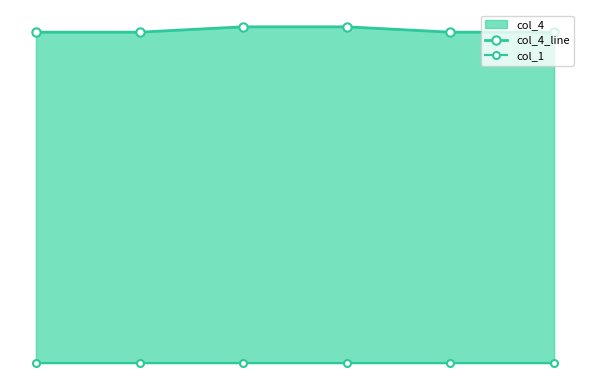

Reading left to right, list all the values displayed in this chart.

col_4_line: 0=123.8	1=123.8	2=125.8	3=125.8	4=123.8	5=123.8
col_1: 0=0.0	1=0.0	2=0.0	3=0.0	4=0.0	5=0.0